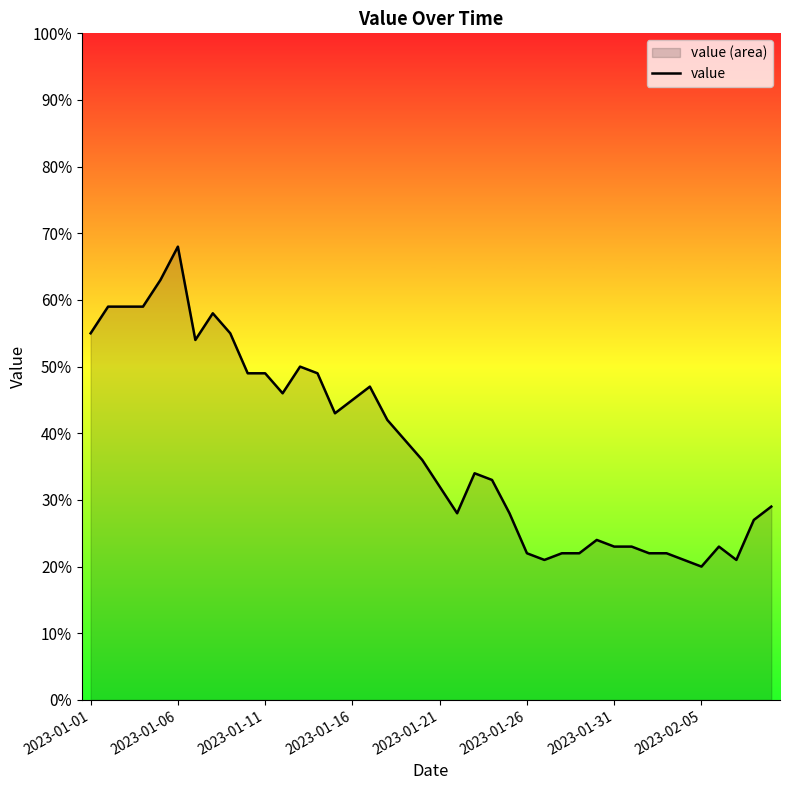

What is the value of the 15th point from the left?

43